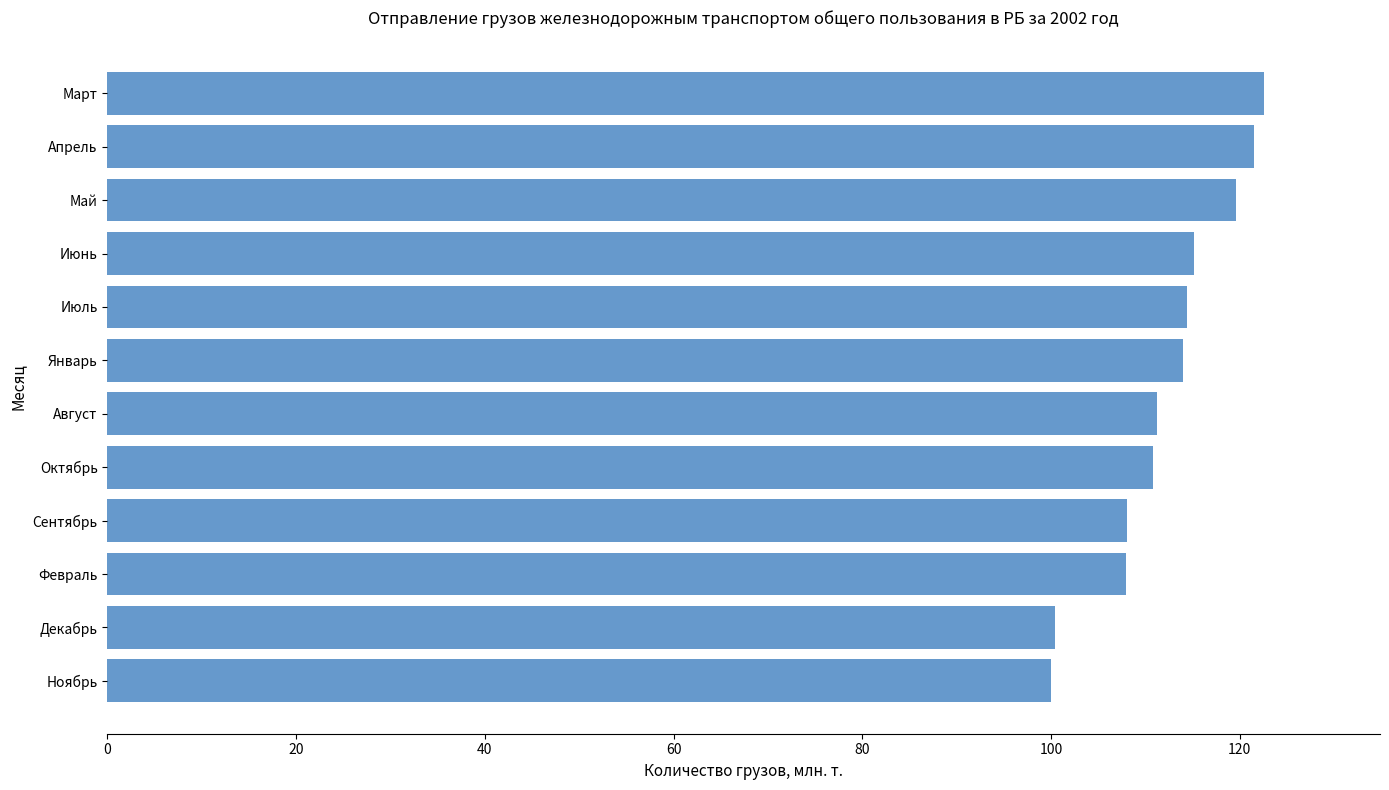

What is the sum of all values?

1345.6